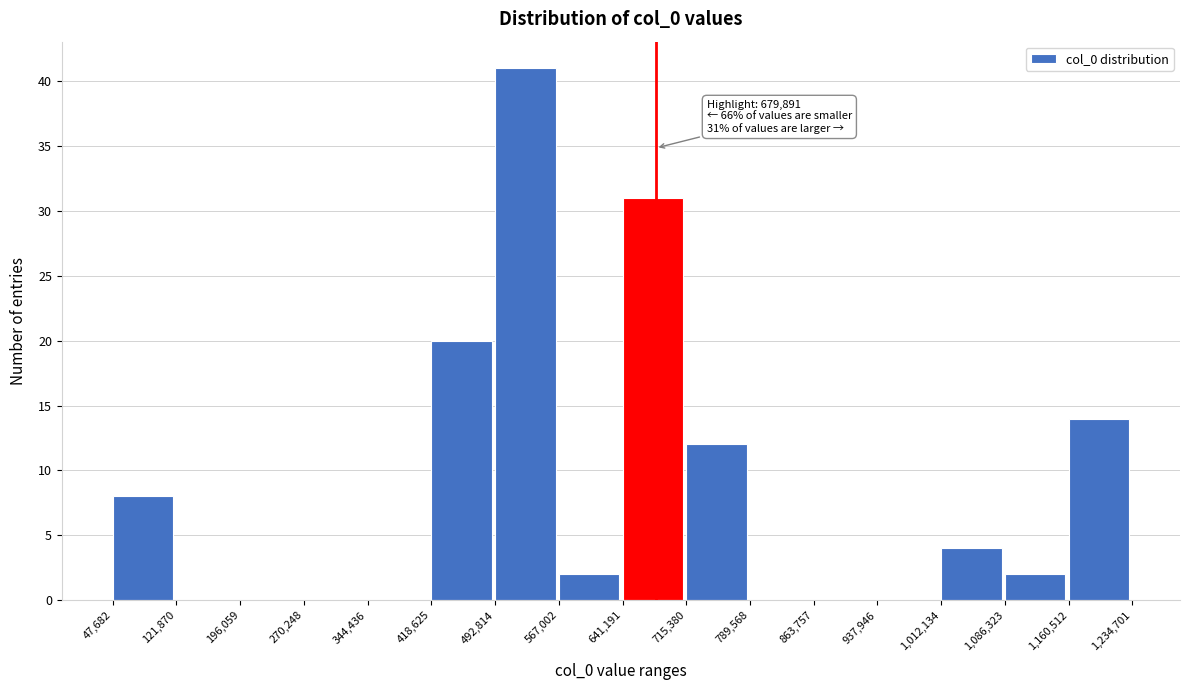

Over which range of the x-axis is the bar tallest?

492,814 to 567,002